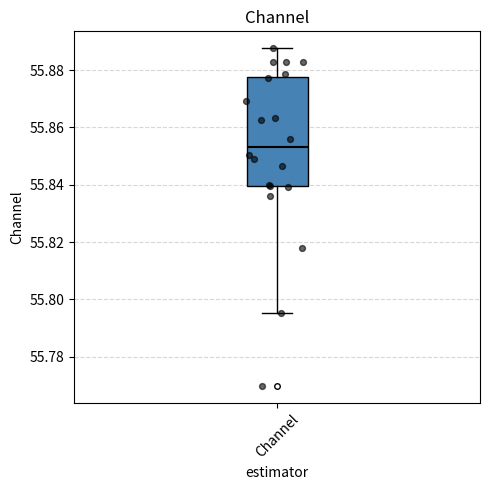

Where is the lower edge of the box for Channel on the y-axis? The values are not printed on the chart, so give them approximately, as read against the axis.

55.840